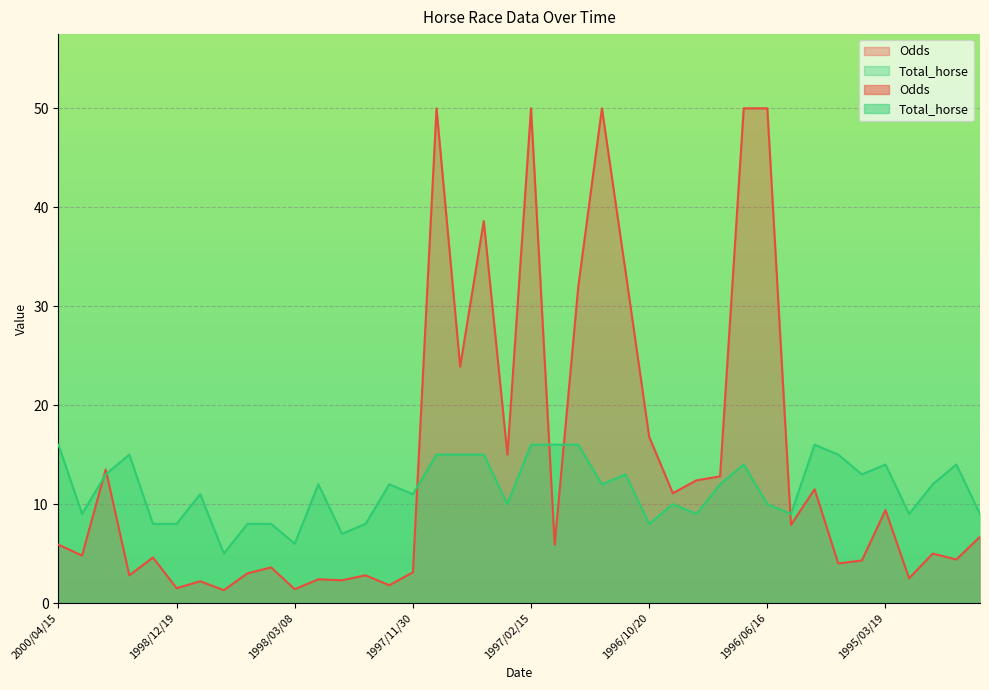

What is the change in value from 1998/01/06 to 1996/07/07?

+6